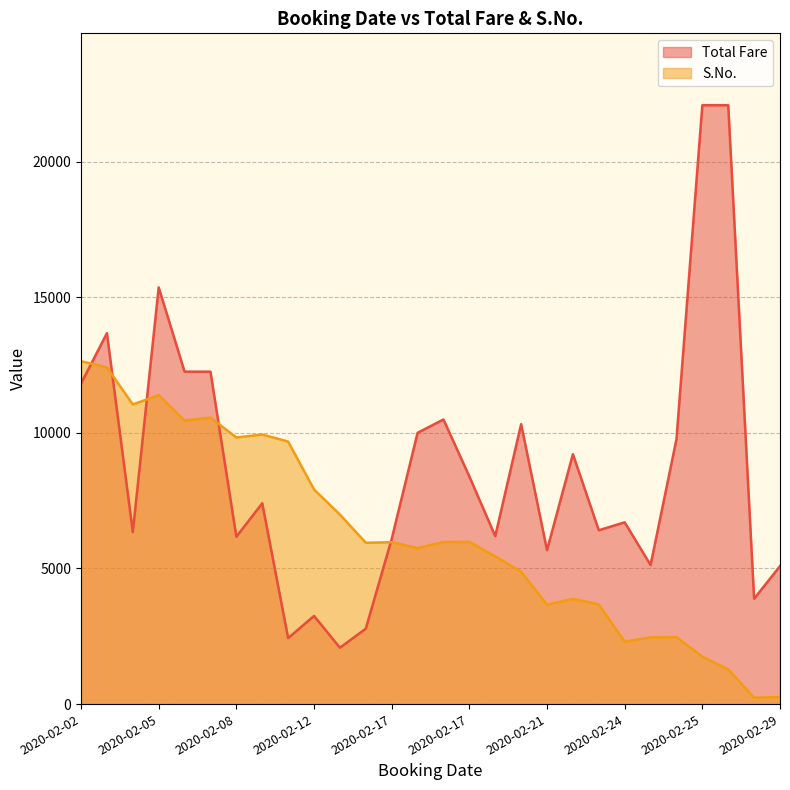

Is it true that Total Fare equals 10001 at 2020-02-17?

True